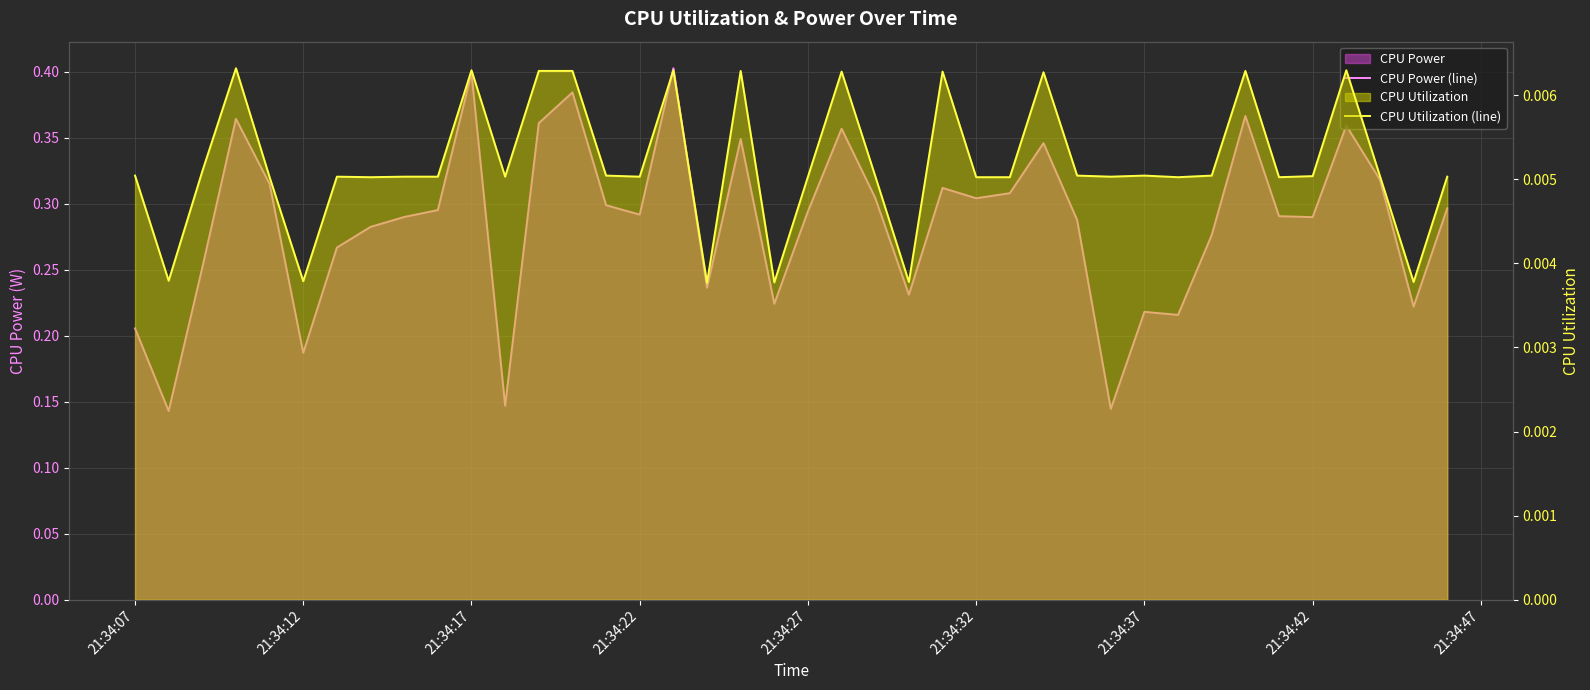

Reading left to right, list all the values displayed in this chart.

CPU Power (line): 0.2	0.1	0.3	0.4	0.3	0.2	0.3	0.3	0.3	0.3	0.4	0.1	0.4	0.4	0.3	0.3	0.4	0.2	0.3	0.2	0.3	0.4	0.3	0.2	0.3	0.3	0.3	0.3	0.3	0.1	0.2	0.2	0.3	0.4	0.3	0.3	0.4	0.3	0.2	0.3
CPU Utilization (line): 0.0	0.0	0.0	0.0	0.0	0.0	0.0	0.0	0.0	0.0	0.0	0.0	0.0	0.0	0.0	0.0	0.0	0.0	0.0	0.0	0.0	0.0	0.0	0.0	0.0	0.0	0.0	0.0	0.0	0.0	0.0	0.0	0.0	0.0	0.0	0.0	0.0	0.0	0.0	0.0